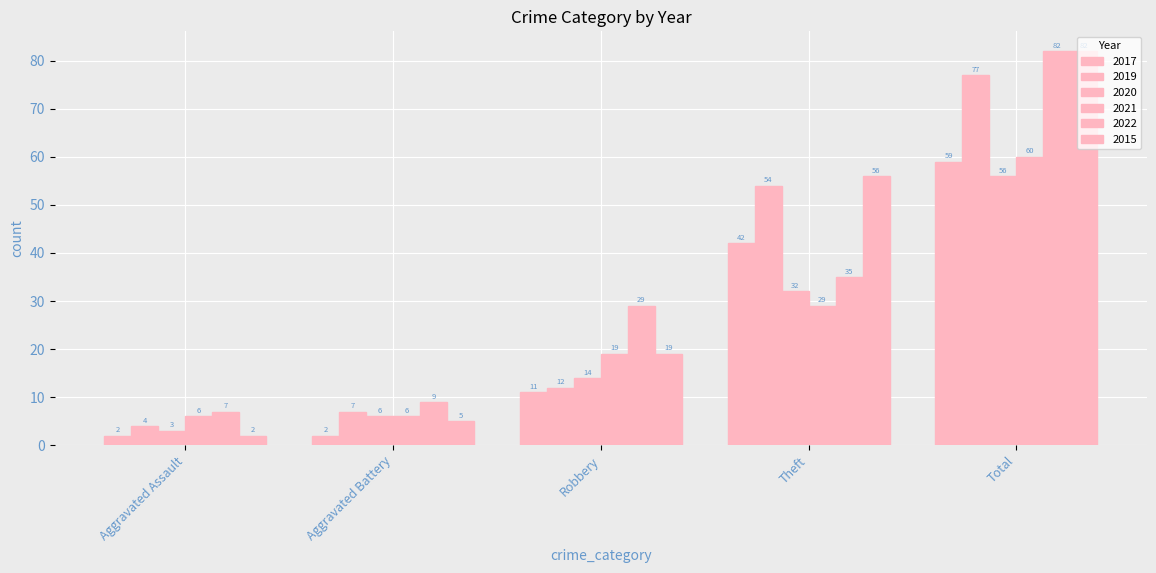

Which category has the lowest value in the 2015 series?

Aggravated Assault